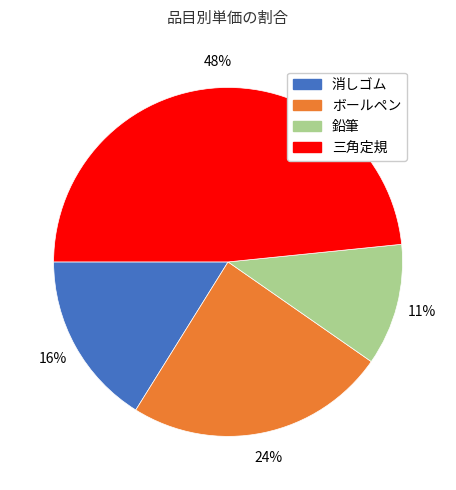

To the nearest percent, what portion does 三角定規 represent?

48%